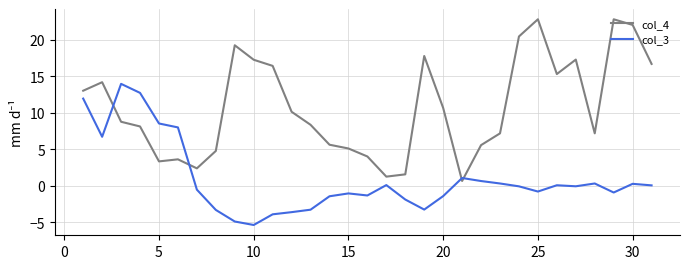

Rank the series by their average value, from highest to lowest.

col_4, col_3